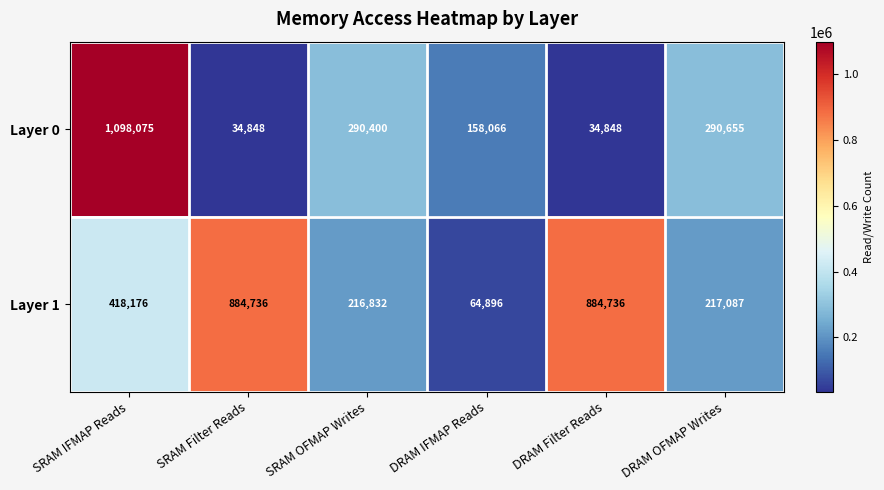

What is the total value across all series at DRAM Filter Reads?

919584